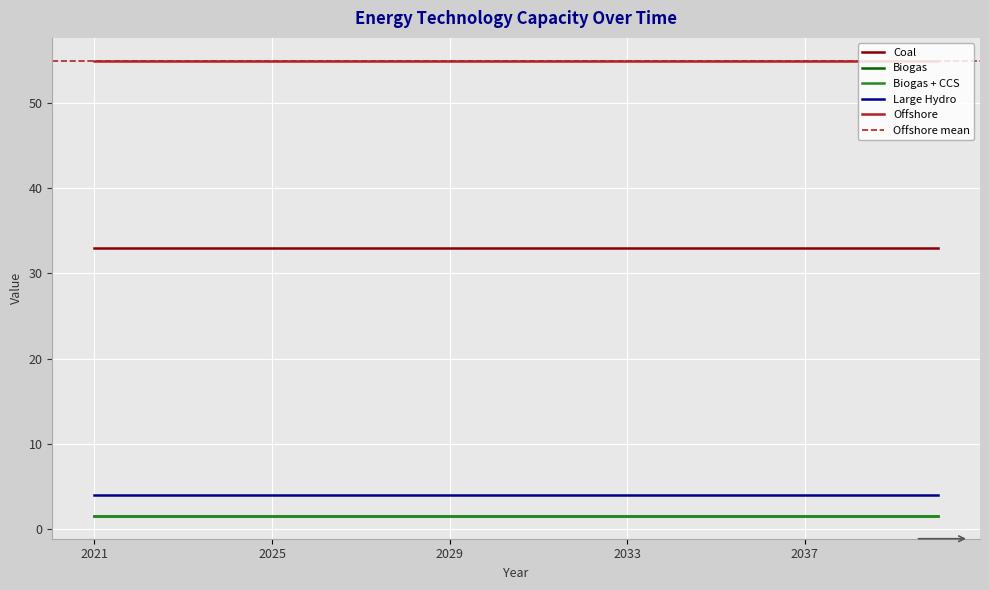

Read the Coal value at 2040.

33.0